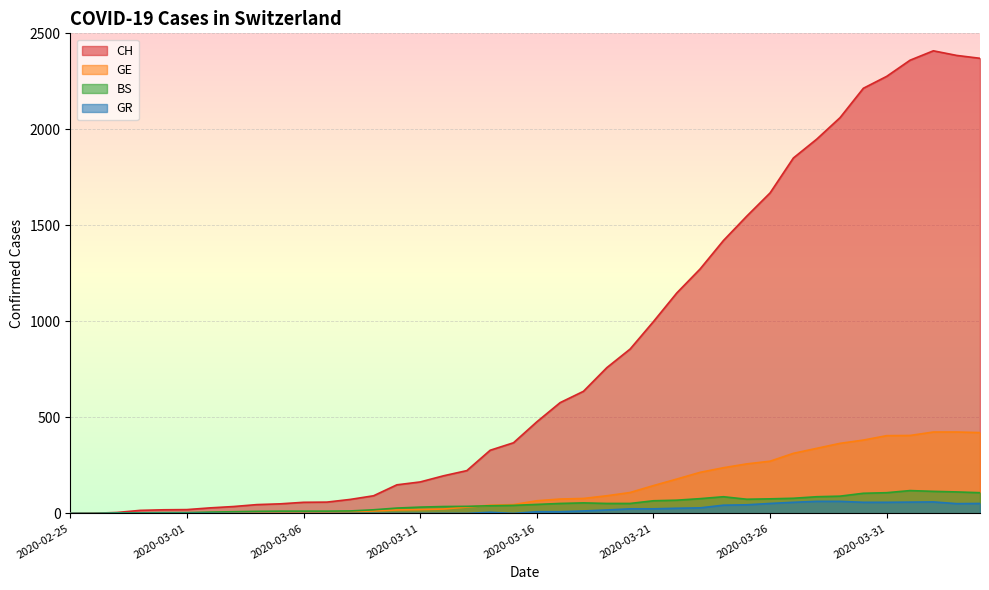

The value of CH at 2020-03-27 is 1851. True or false?

True